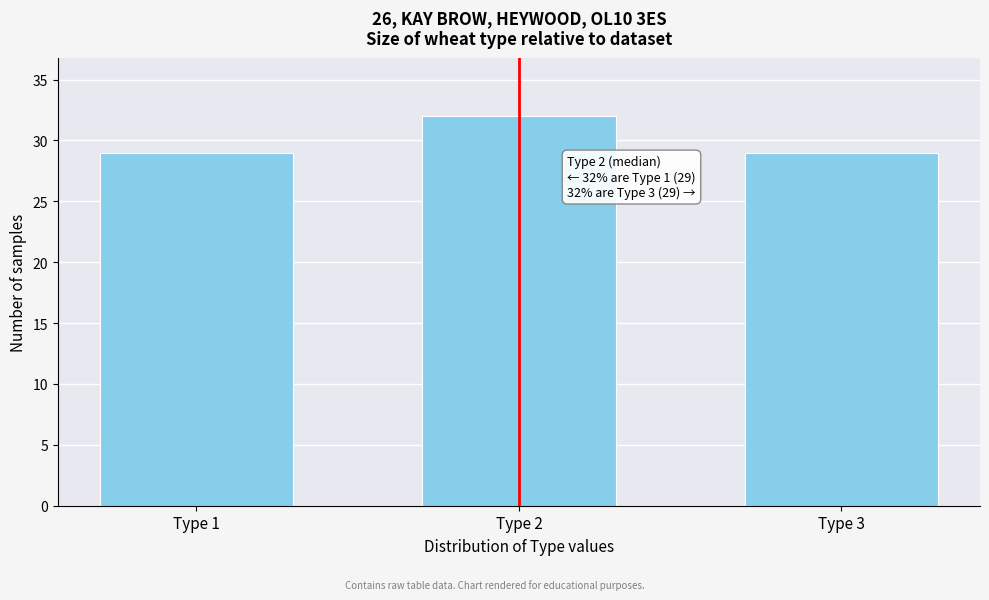

Reading right to left, what are all the values shown in this chart?

Type 3=29	Type 2=32	Type 1=29